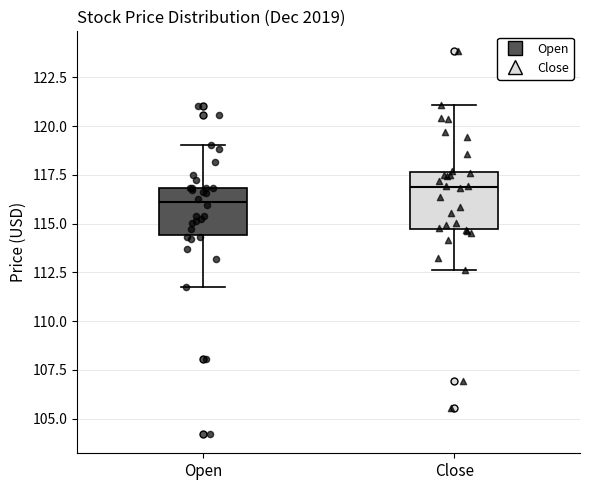

Reading left to right, transcribe this box plot: for each box, give where its median line is, the range the box spans, and where its two whiskers end, as read against the y-axis. The values are not printed on the chart, so give them approximately, as read against the axis.

Open: median 116.0, box 114.5 to 117.0, whiskers 112.0 to 119.0
Close: median 117.0, box 114.5 to 117.5, whiskers 112.5 to 121.0